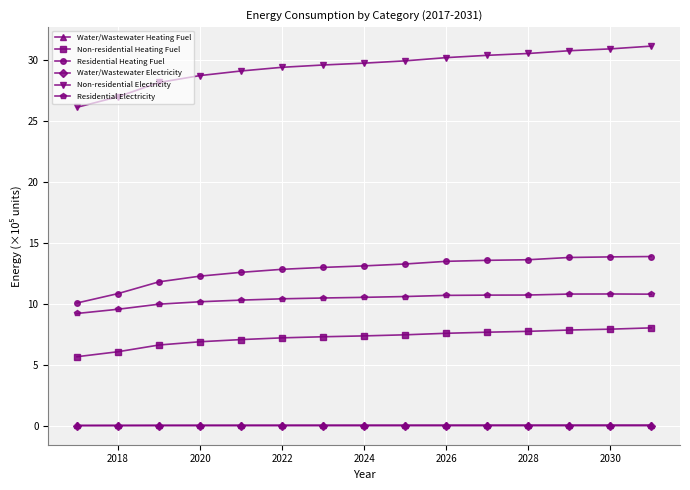

What is the lowest value of the Residential Heating Fuel series?

10.1